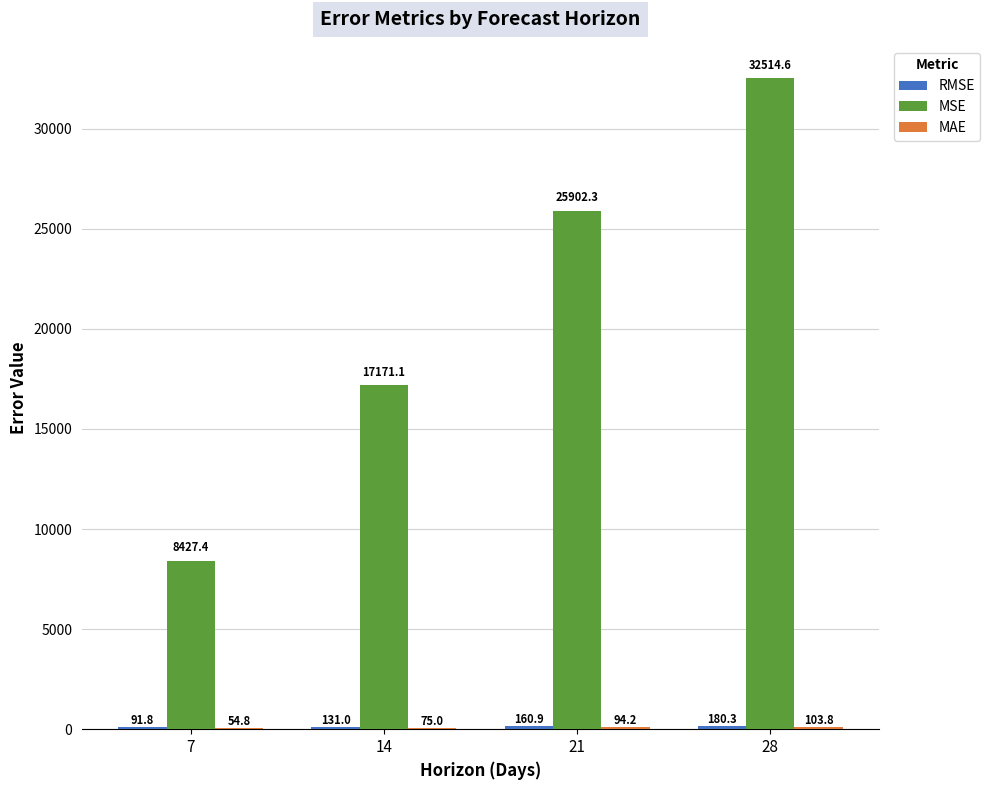

At which category is the sum across all series the highest?

28